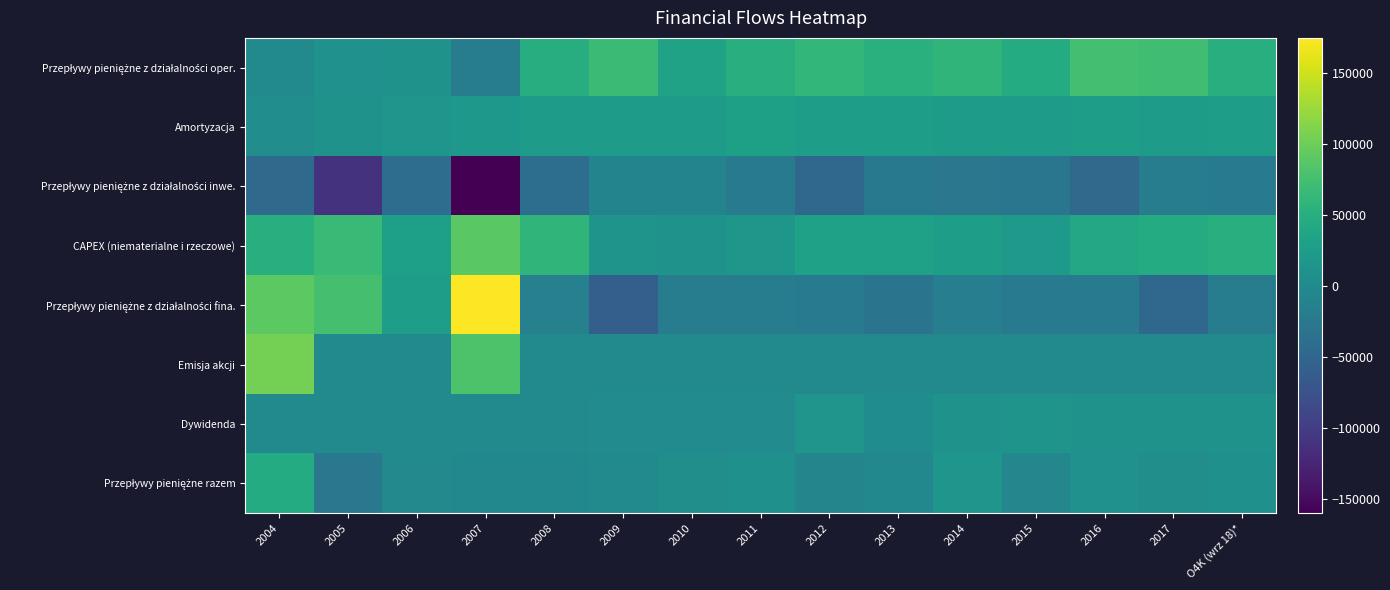

Rank the series by their maximum value, from lowest to highest.

Przepływy pieniężne z działalności inwe., Dywidenda, Amortyzacja, Przepływy pieniężne razem, Przepływy pieniężne z działalności oper., CAPEX (niematerialne i rzeczowe), Emisja akcji, Przepływy pieniężne z działalności fina.